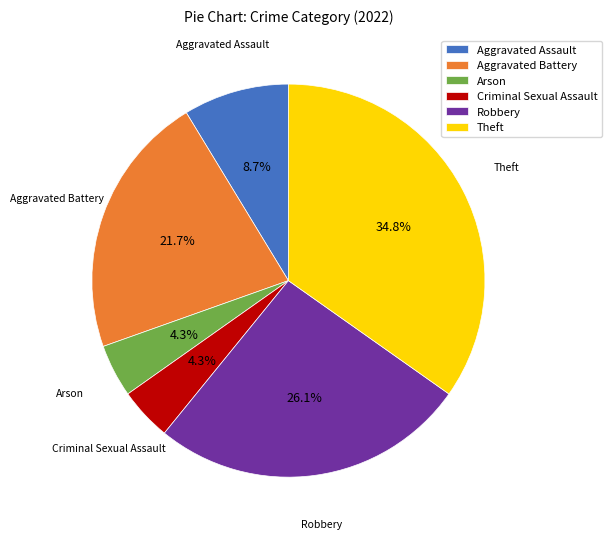

To the nearest percent, what is the average slice percentage?

17%